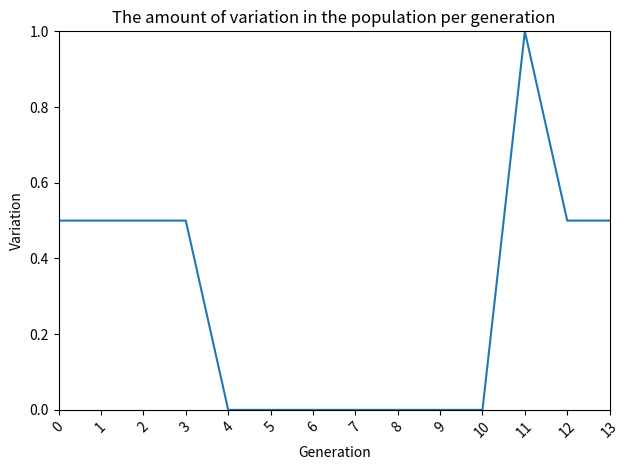

The chart shows a value of 0.5 at 12. True or false?

True